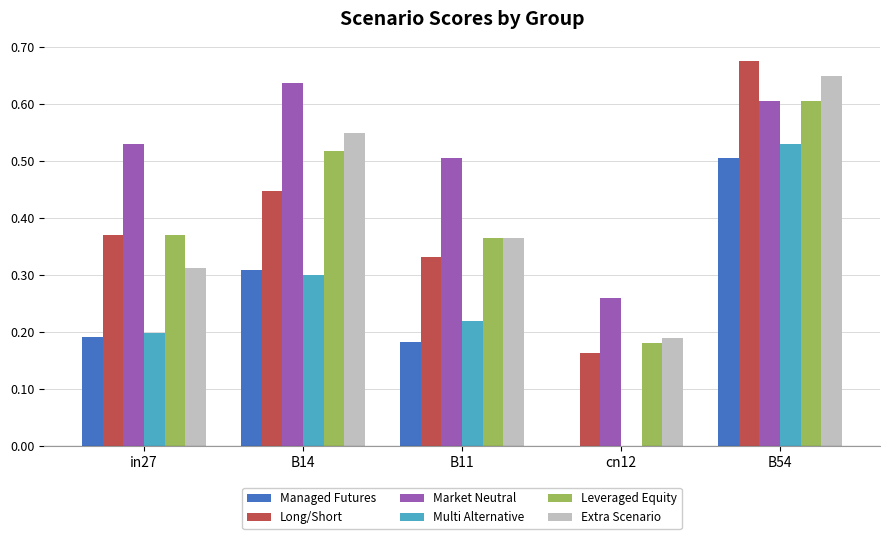

Count the number of categories in the chart.

5